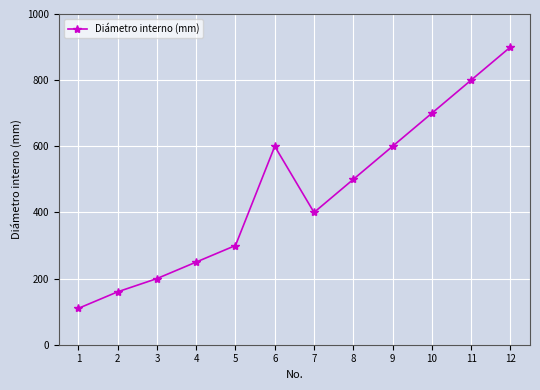

The chart shows a value of 525 at 11. True or false?

False